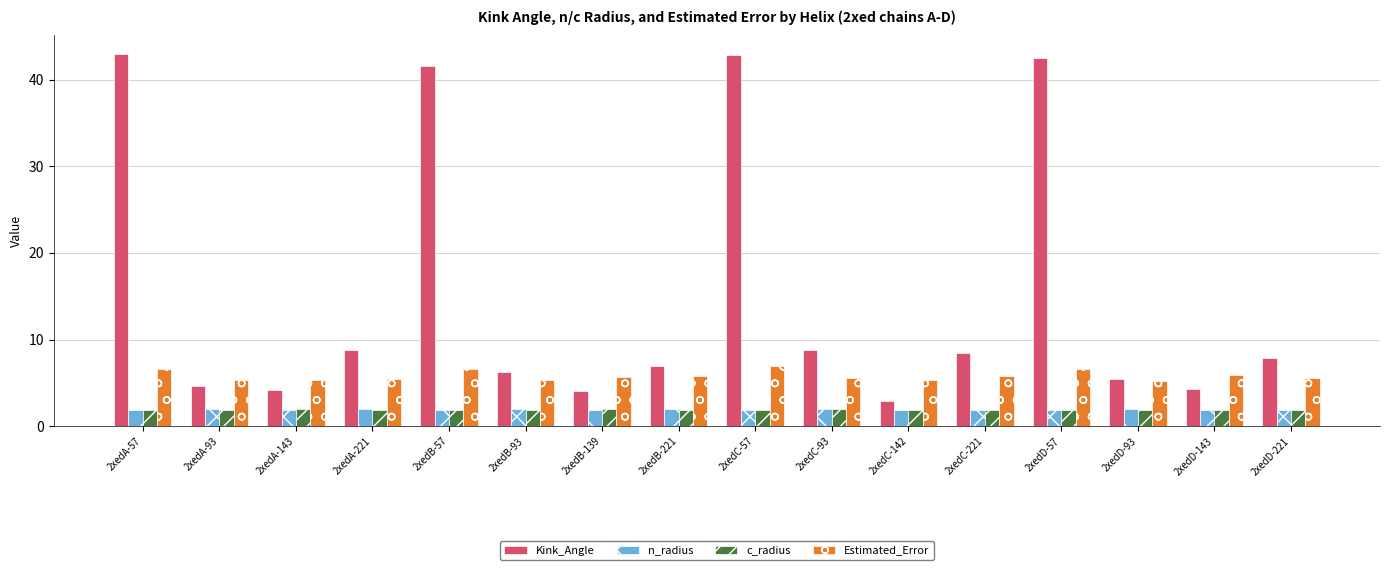

At which label does Kink_Angle first exceed 7?

2xedA-57